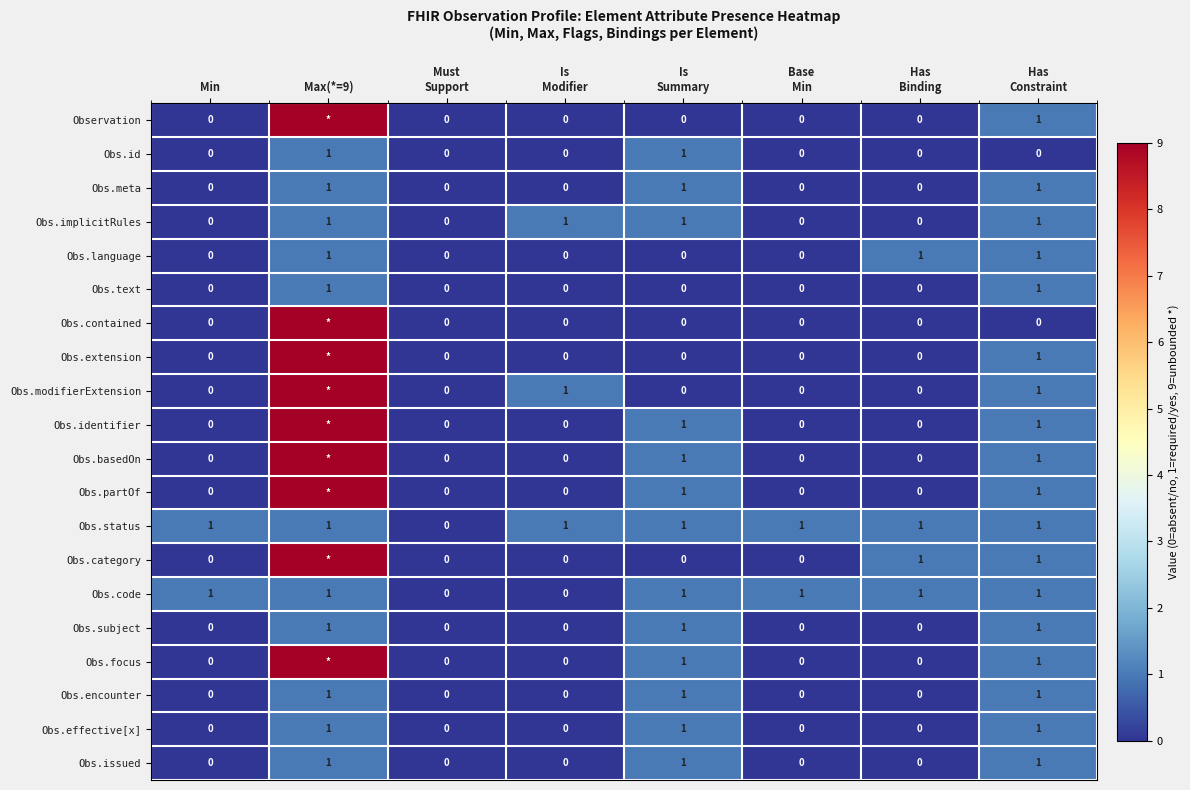

How many Obs.meta values are between 0 and 1?

8